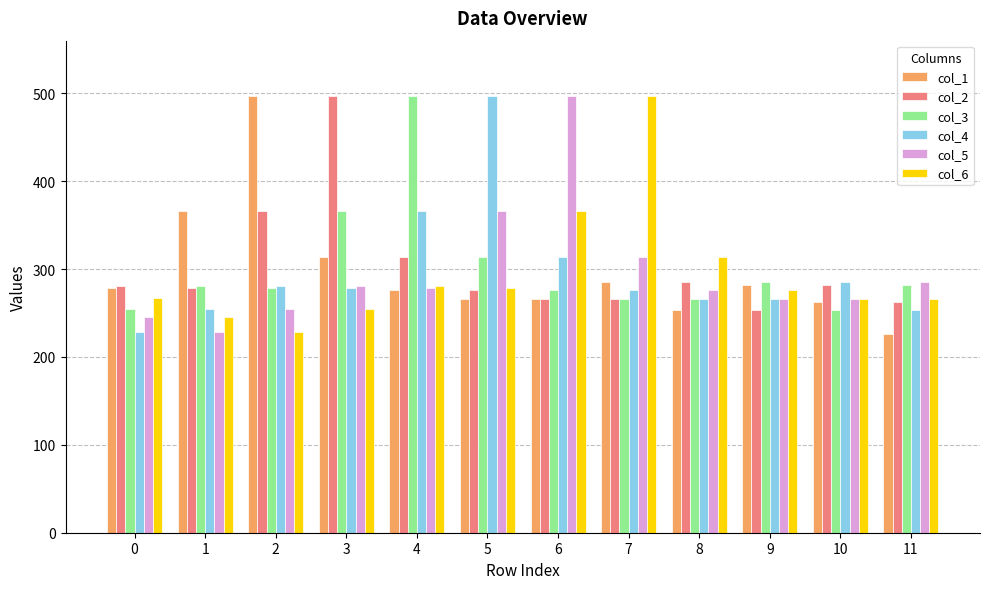

Is it true that col_2 equals 266.1 at 7?

True